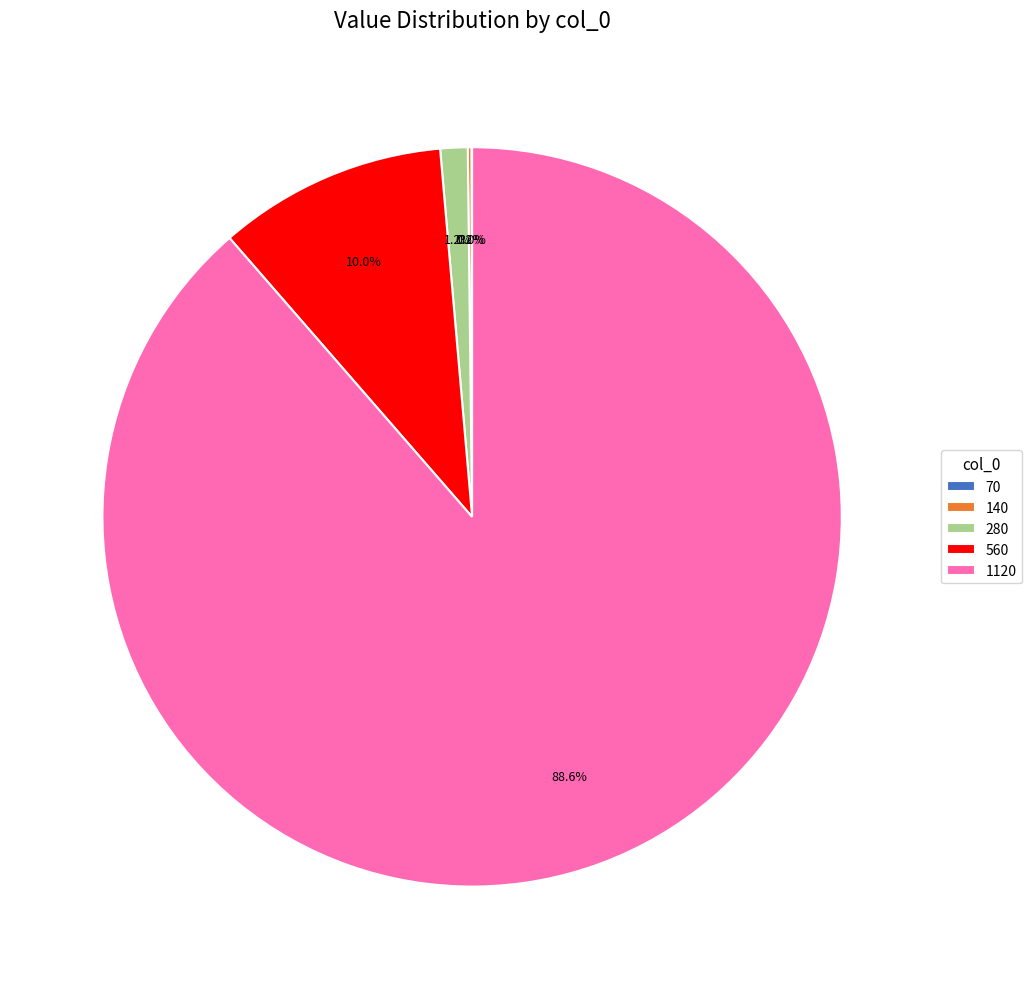

What percentage is NOT represented by 1120?

11.4%